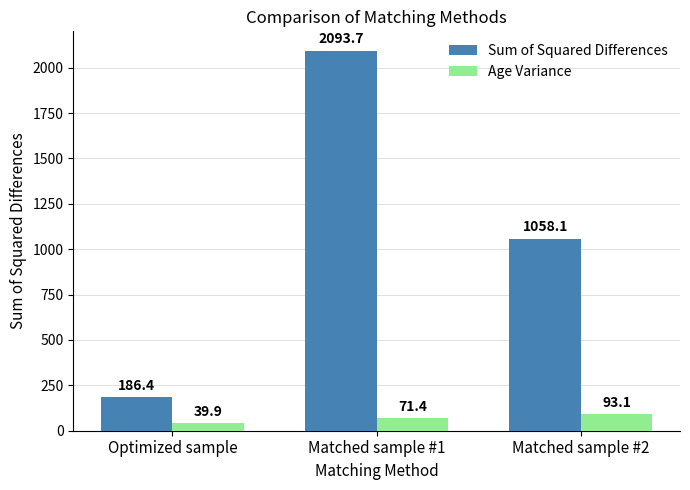

True or false: Sum of Squared Differences has a value of 294.3 at Optimized sample.

False